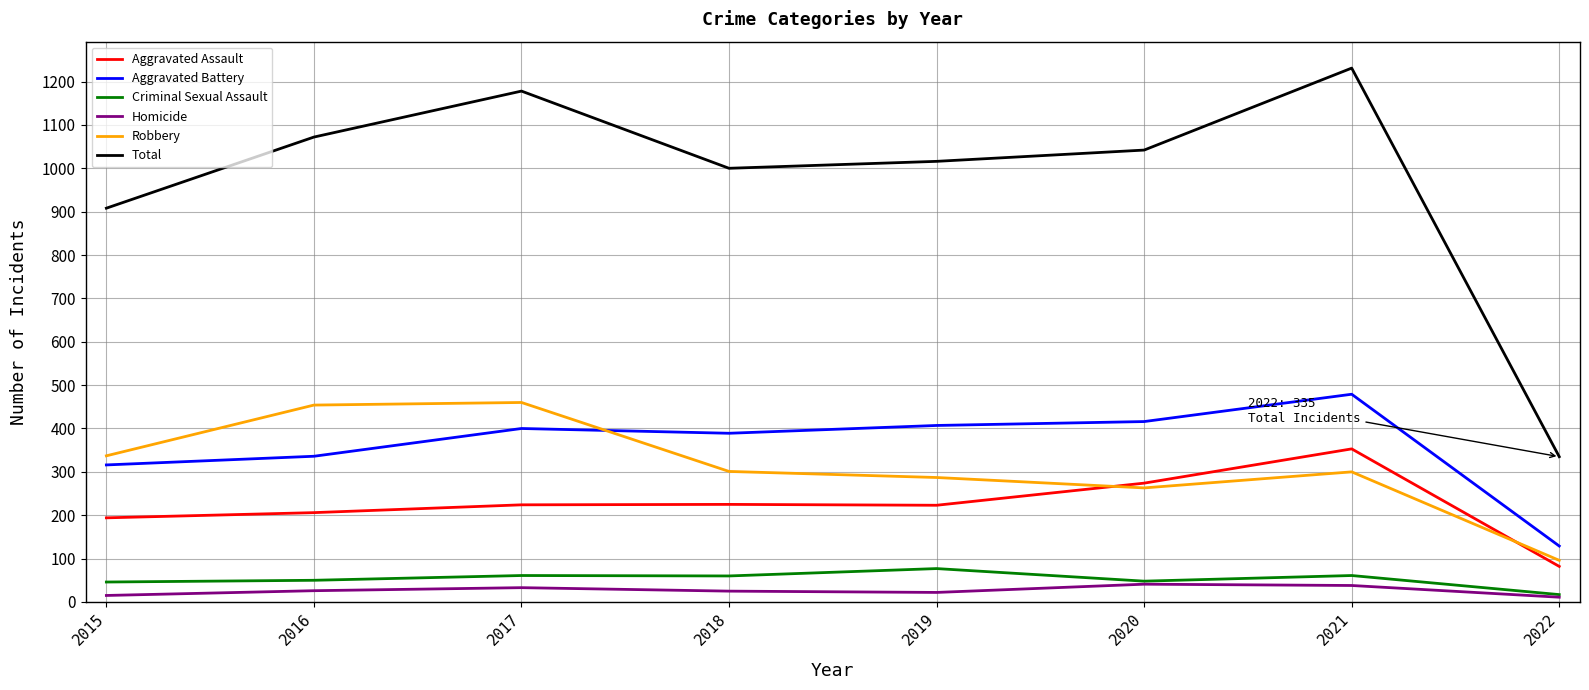

What is the spread (max minus min) of values at 2020?

1001